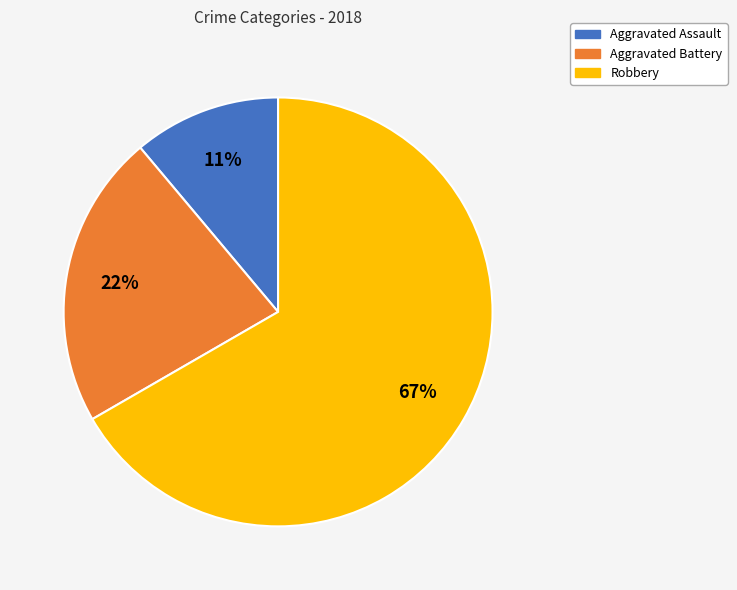

How many slices are in this pie chart?

3